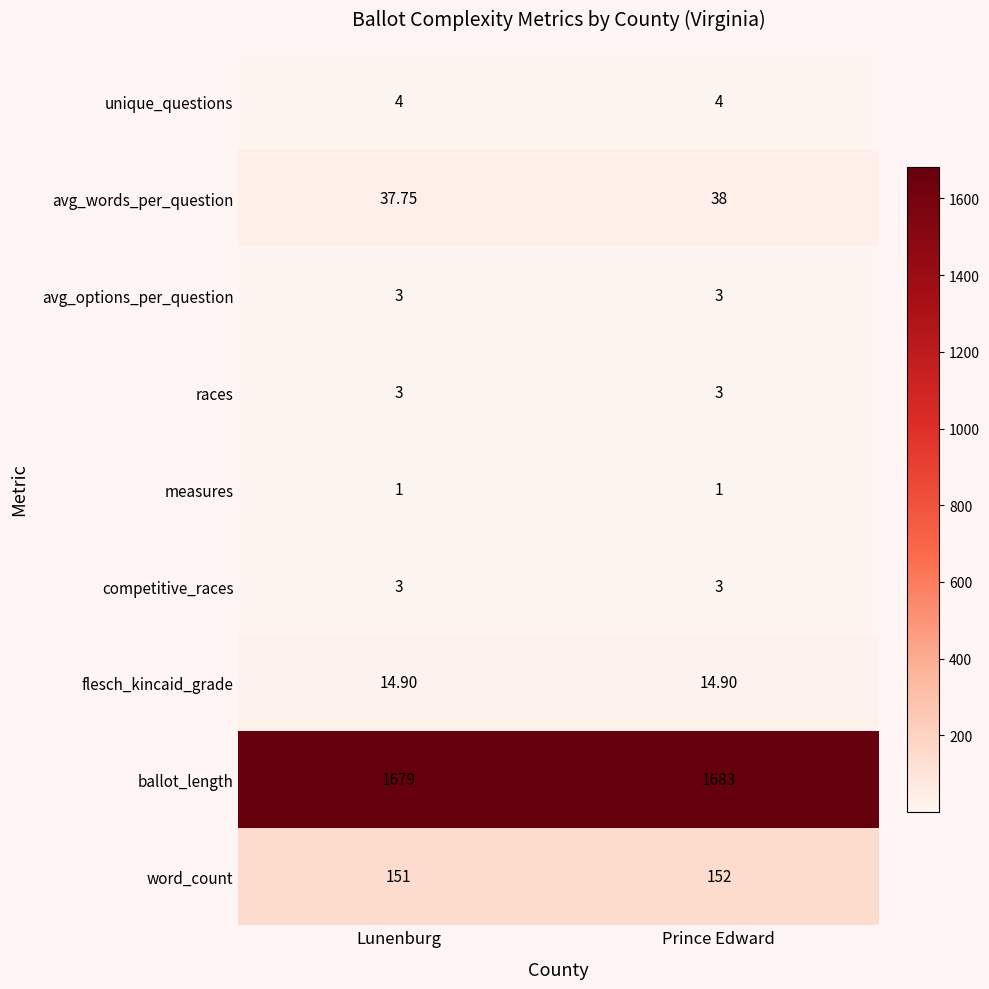

At which category does the chart reach its peak across all series?

Prince Edward